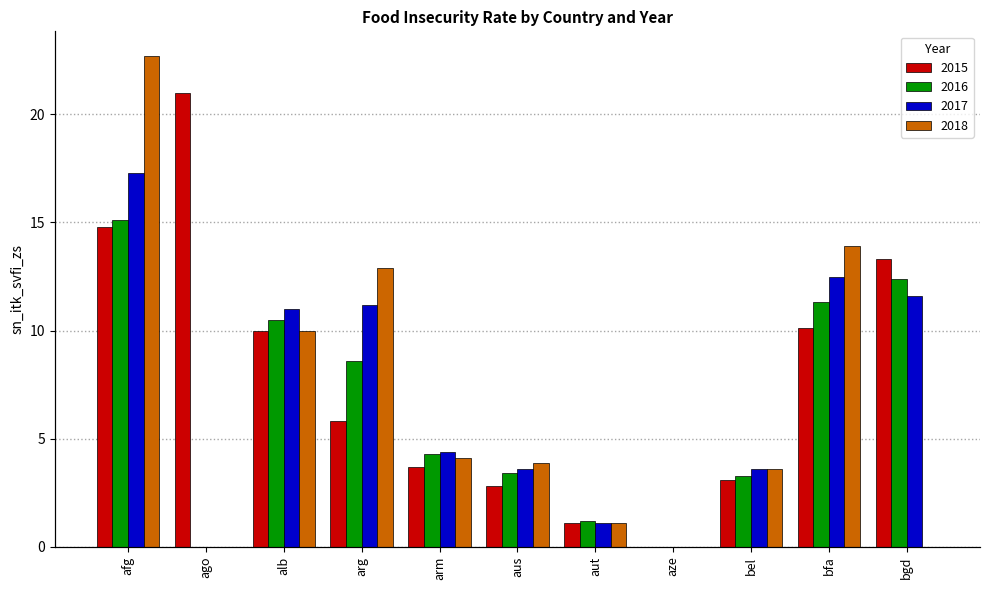

Reading left to right, extract all data points from this chart.

2015: afg=14.8	ago=21.0	alb=10.0	arg=5.8	arm=3.7	aus=2.8	aut=1.1	aze=0.0	bel=3.1	bfa=10.1	bgd=13.3
2016: afg=15.1	ago=0.0	alb=10.5	arg=8.6	arm=4.3	aus=3.4	aut=1.2	aze=0.0	bel=3.3	bfa=11.3	bgd=12.4
2017: afg=17.3	ago=0.0	alb=11.0	arg=11.2	arm=4.4	aus=3.6	aut=1.1	aze=0.0	bel=3.6	bfa=12.5	bgd=11.6
2018: afg=22.7	ago=0.0	alb=10.0	arg=12.9	arm=4.1	aus=3.9	aut=1.1	aze=0.0	bel=3.6	bfa=13.9	bgd=0.0